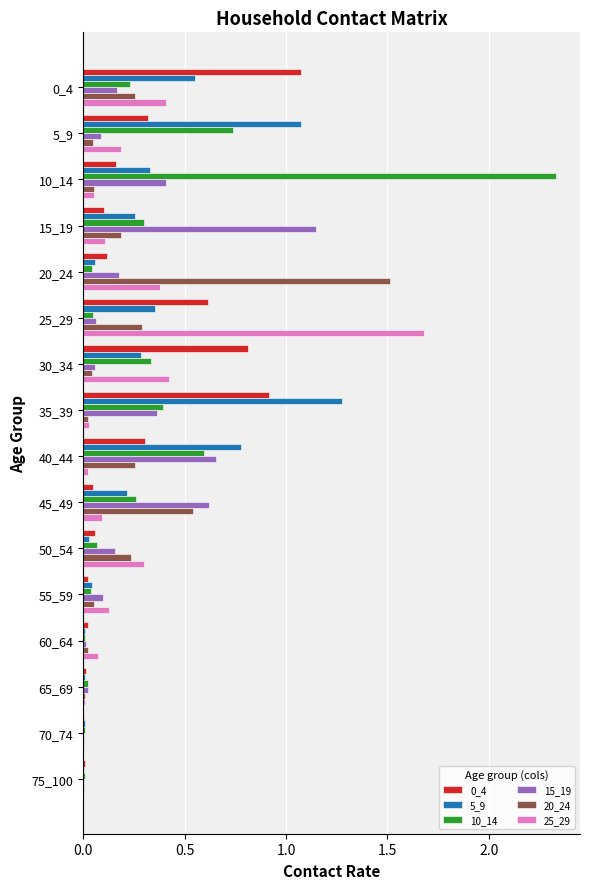

The value of 0_4 at 45_49 is 0.0. True or false?

True